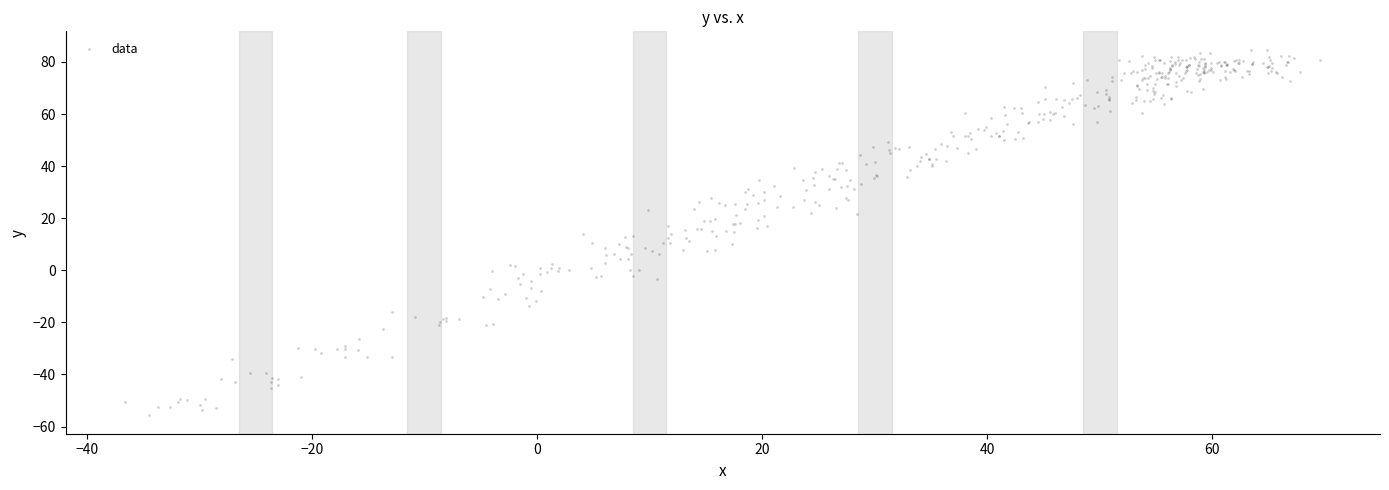

What is the range of X values (max minus min)?

106.2